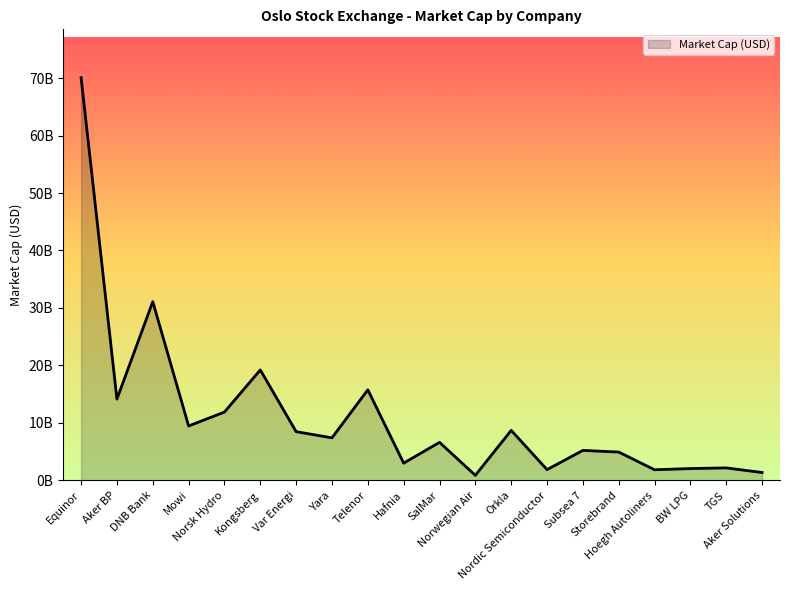

Which label corresponds to the largest value in the chart?

Equinor